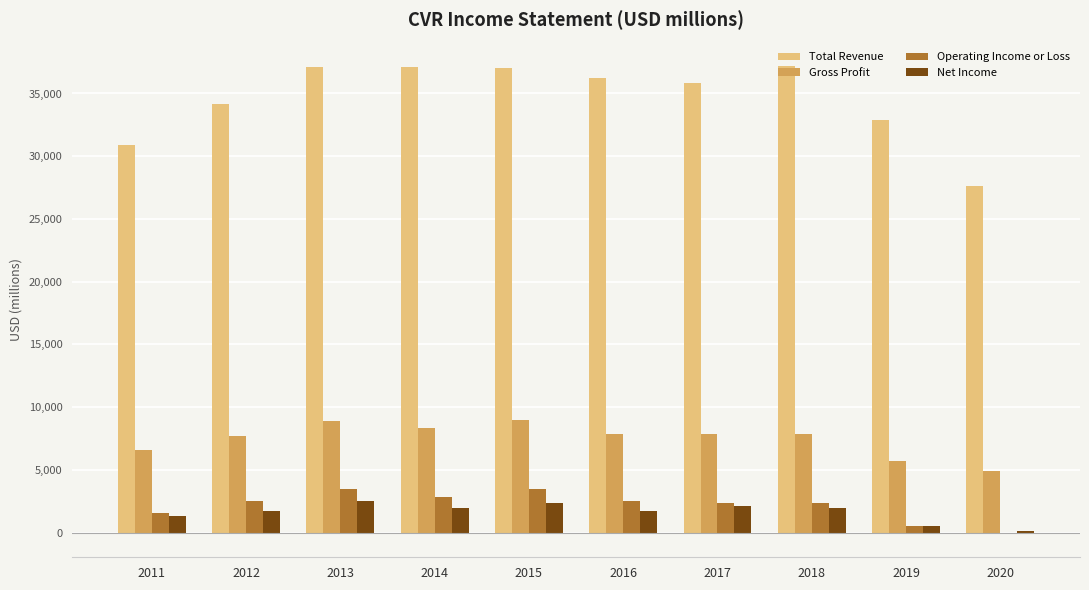

What is the highest value of the Total Revenue series?

37200